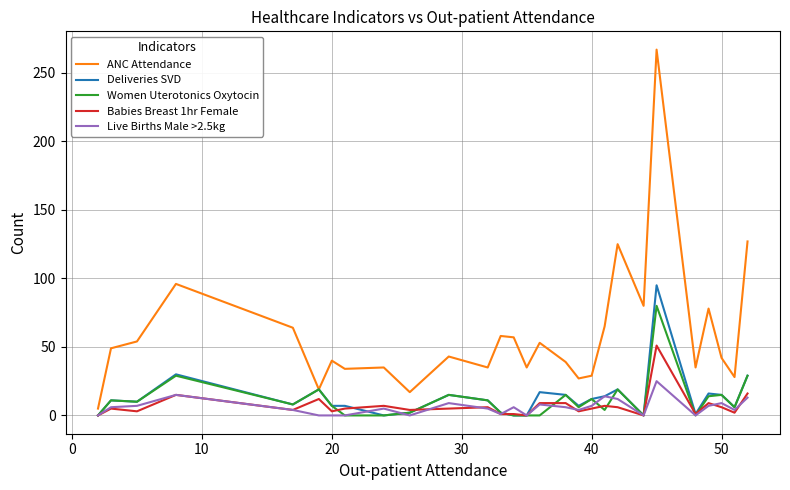

Rank the series by their maximum value, from highest to lowest.

ANC Attendance, Deliveries SVD, Women Uterotonics Oxytocin, Babies Breast 1hr Female, Live Births Male >2.5kg